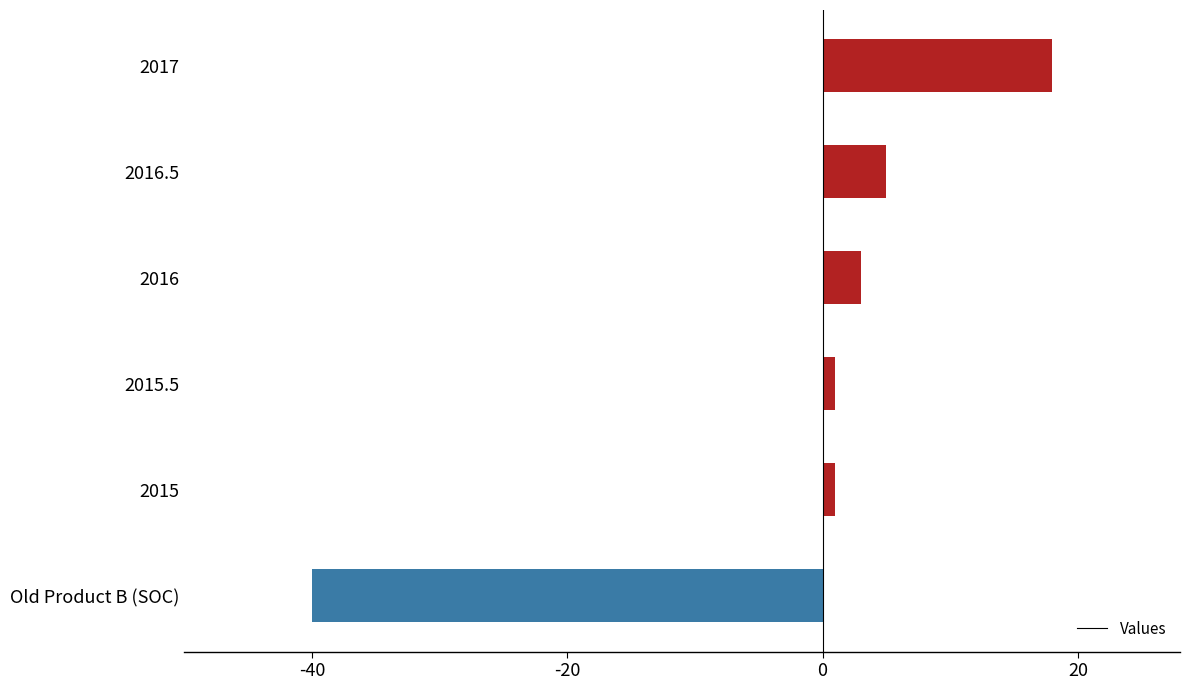

What is the maximum value shown in the chart?

18